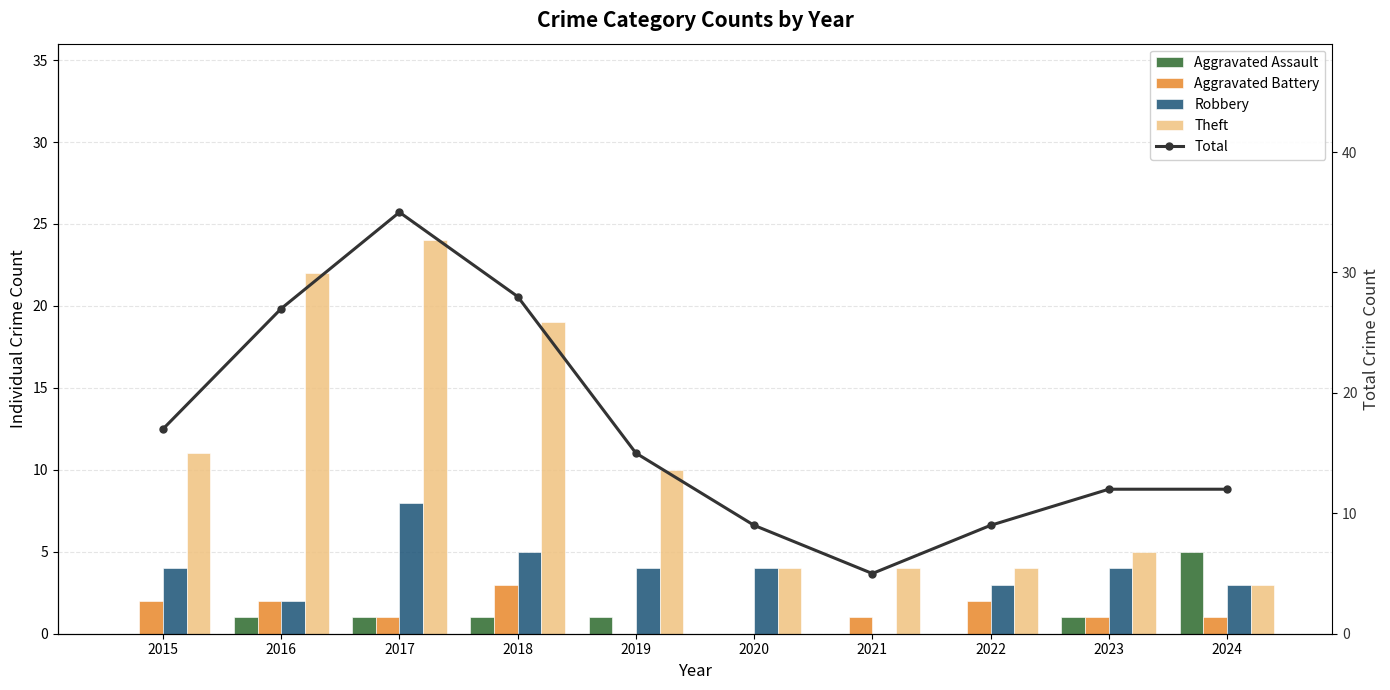

At which label does Theft reach its minimum?

2024